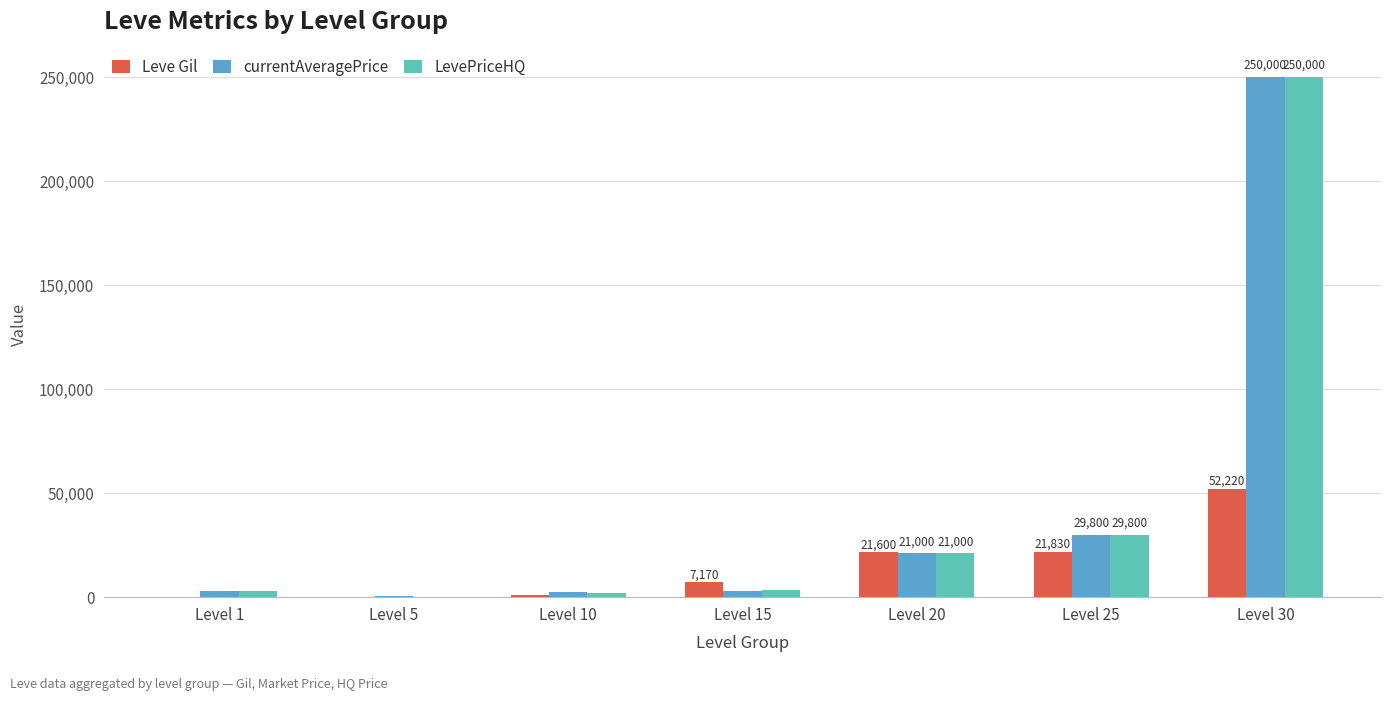

At which label is LevePriceHQ closest to 125000?

Level 25